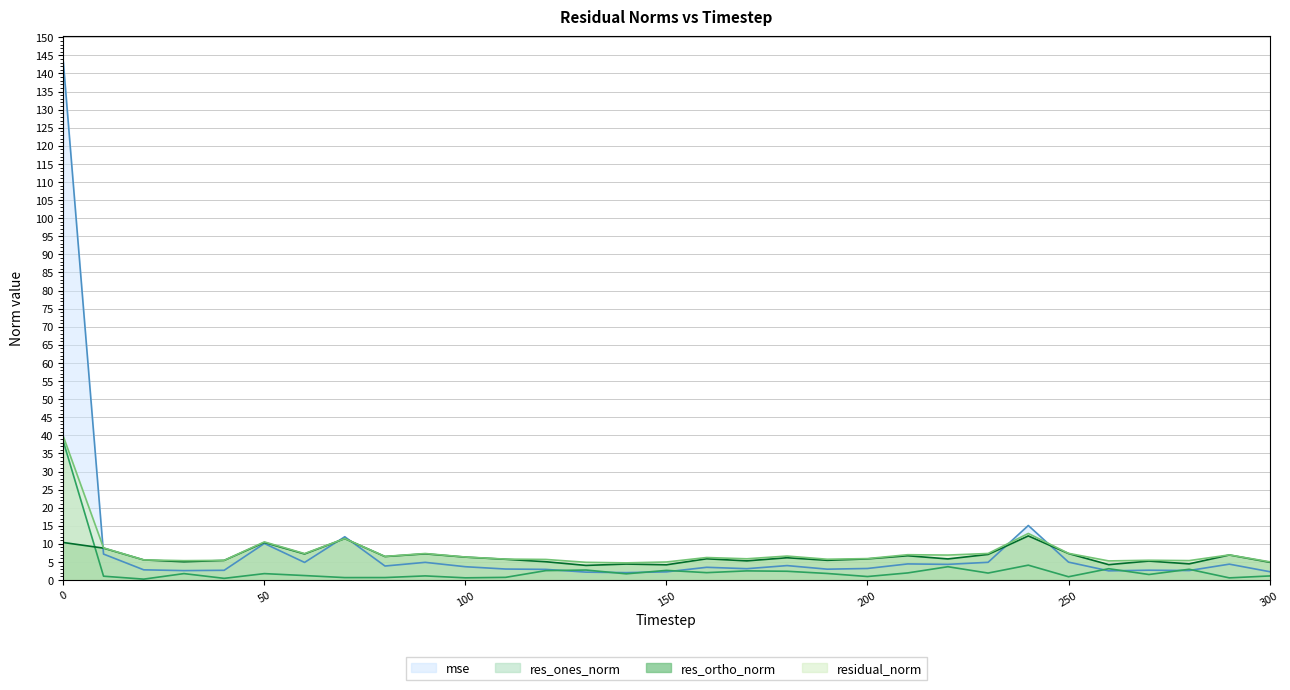

How many times do res_ones_norm and res_ortho_norm cross each other?

1